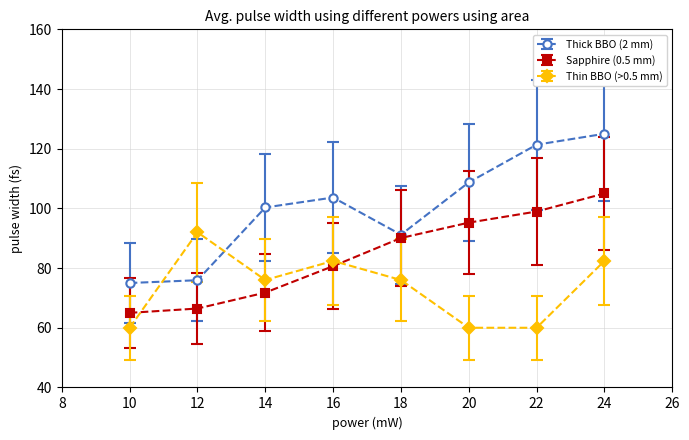

True or false: Sapphire (0.5 mm) has a value of 66.4 at 12.

True